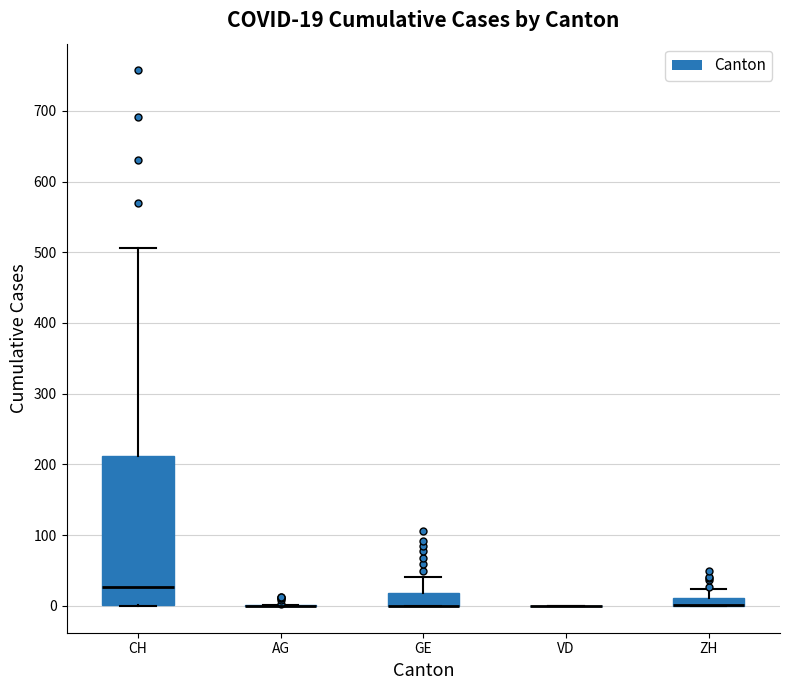

Which box is the tallest, from its lower edge to its upper edge?

CH